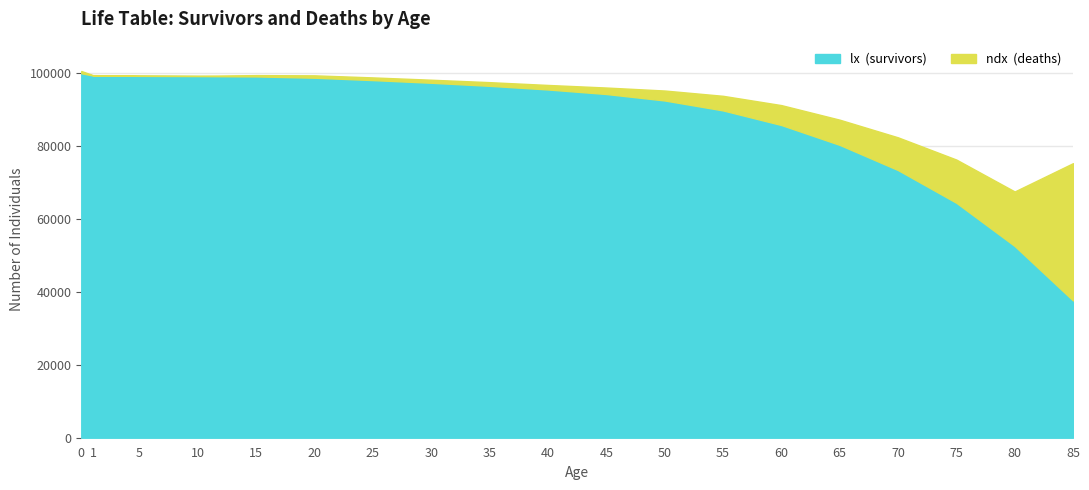

What is the change in value from 60 to 70?

-12362.8